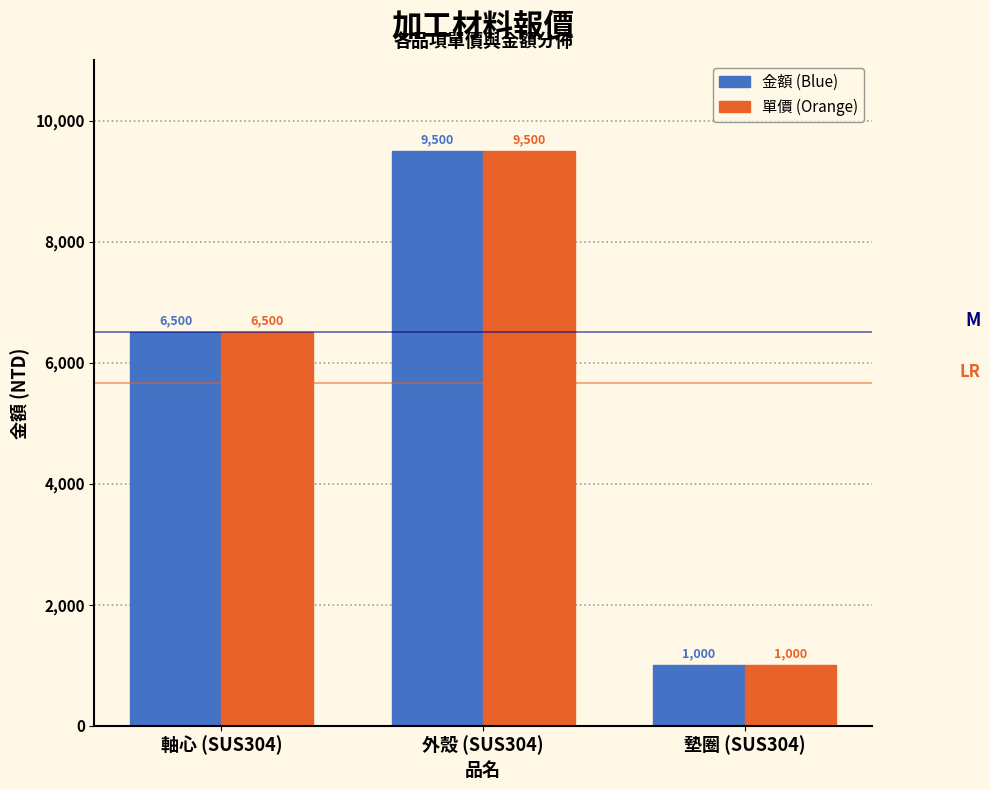

Reading left to right, what are all the values shown in this chart?

金額 (Blue): 軸心 (SUS304)=6500	外殼 (SUS304)=9500	墊圈 (SUS304)=1000
單價 (Orange): 軸心 (SUS304)=6500	外殼 (SUS304)=9500	墊圈 (SUS304)=1000